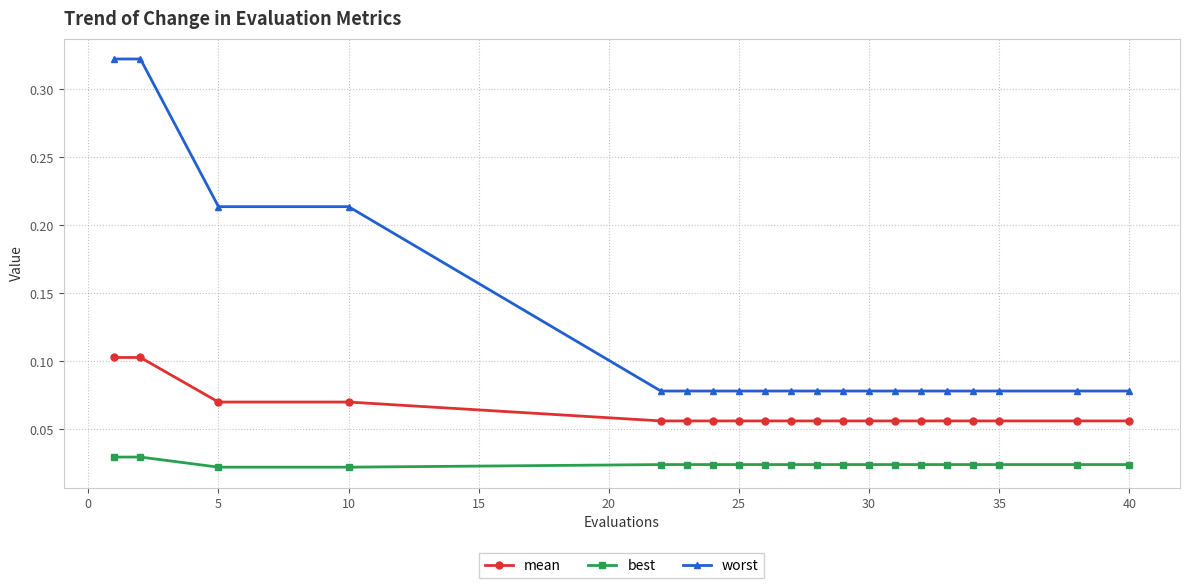

Rank the series by their average value, from highest to lowest.

worst, mean, best